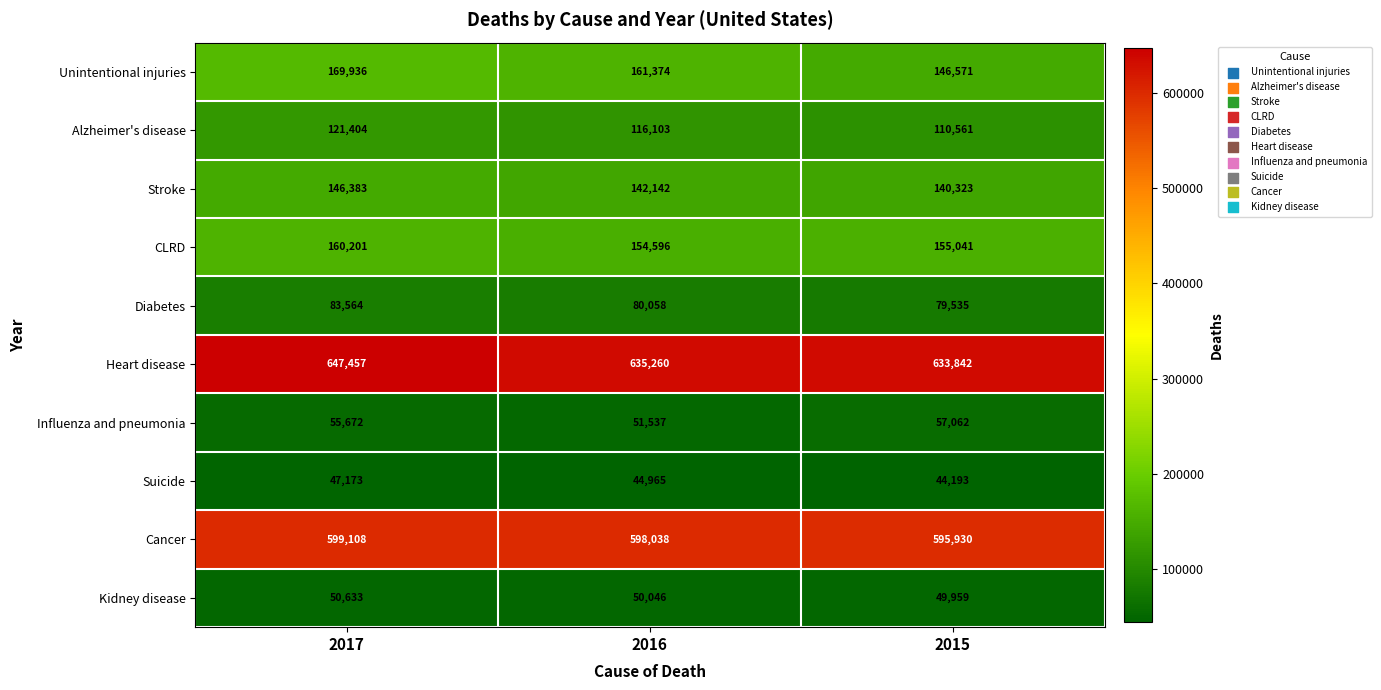

What is the average value of the Kidney disease series?

50213